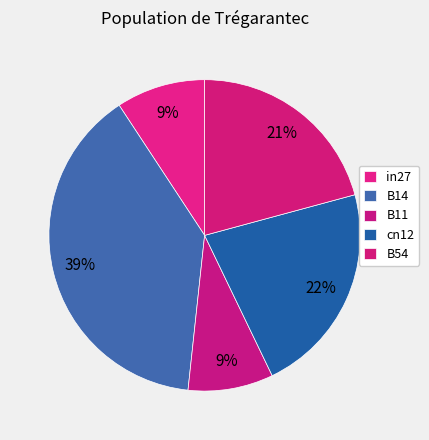

How many segments does this pie chart have?

5